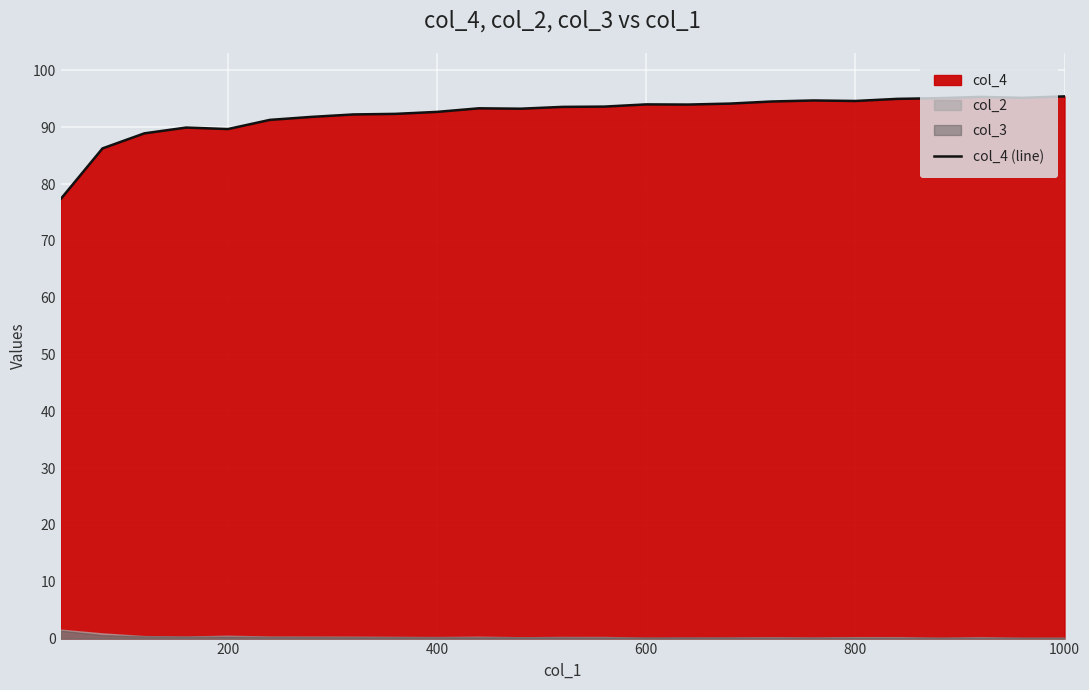

True or false: col_4 (line) has a value of 95.4 at 1000.

True